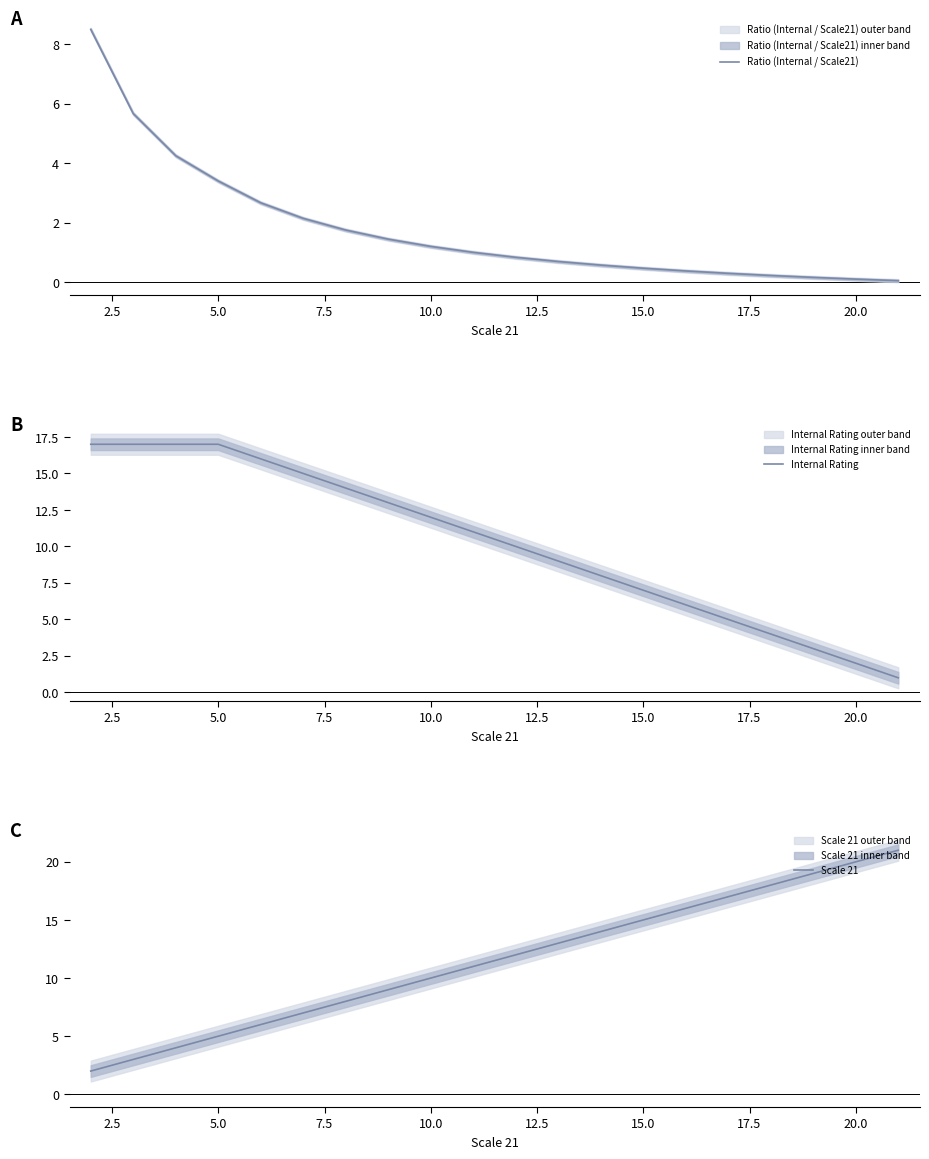

Which series has the widest spread of values?

Scale 21